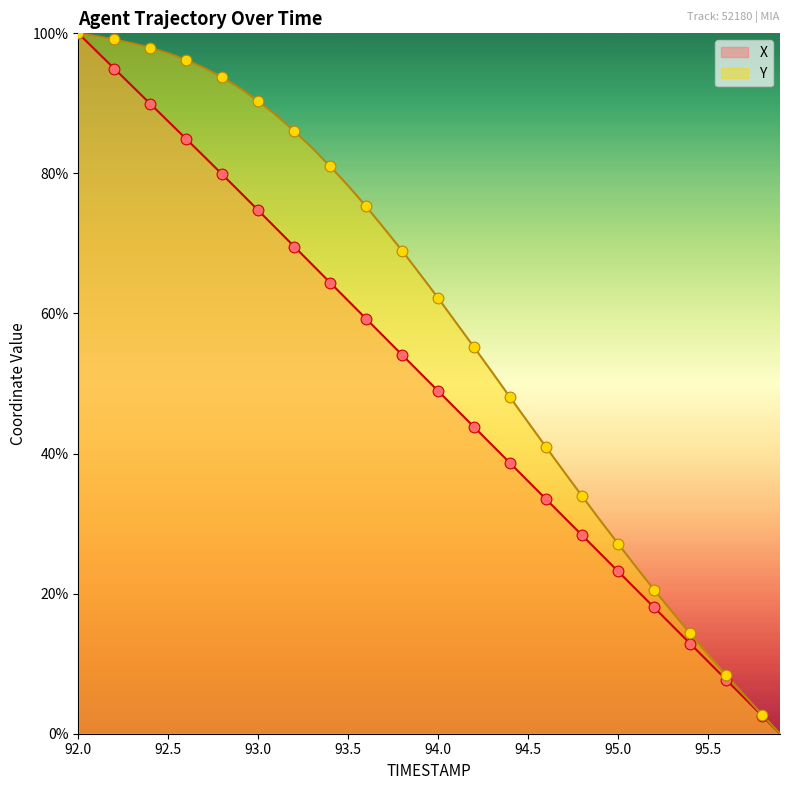

Which series has the largest Y range (max minus min)?

X